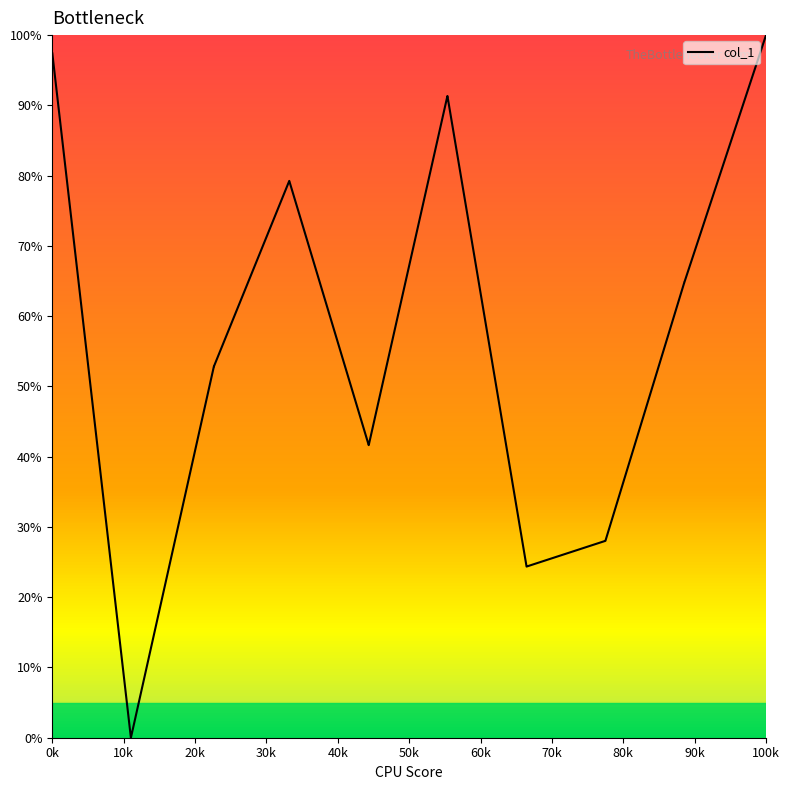

What is the difference between the maximum and minimum values?

100.0